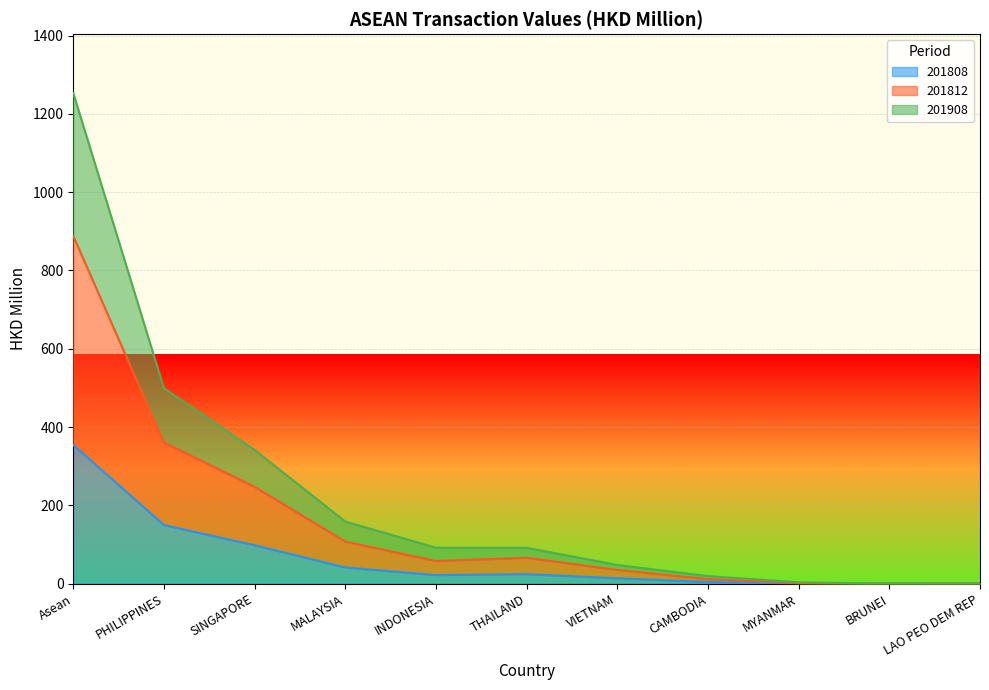

Does the chart display data point markers on the line(s)?

No